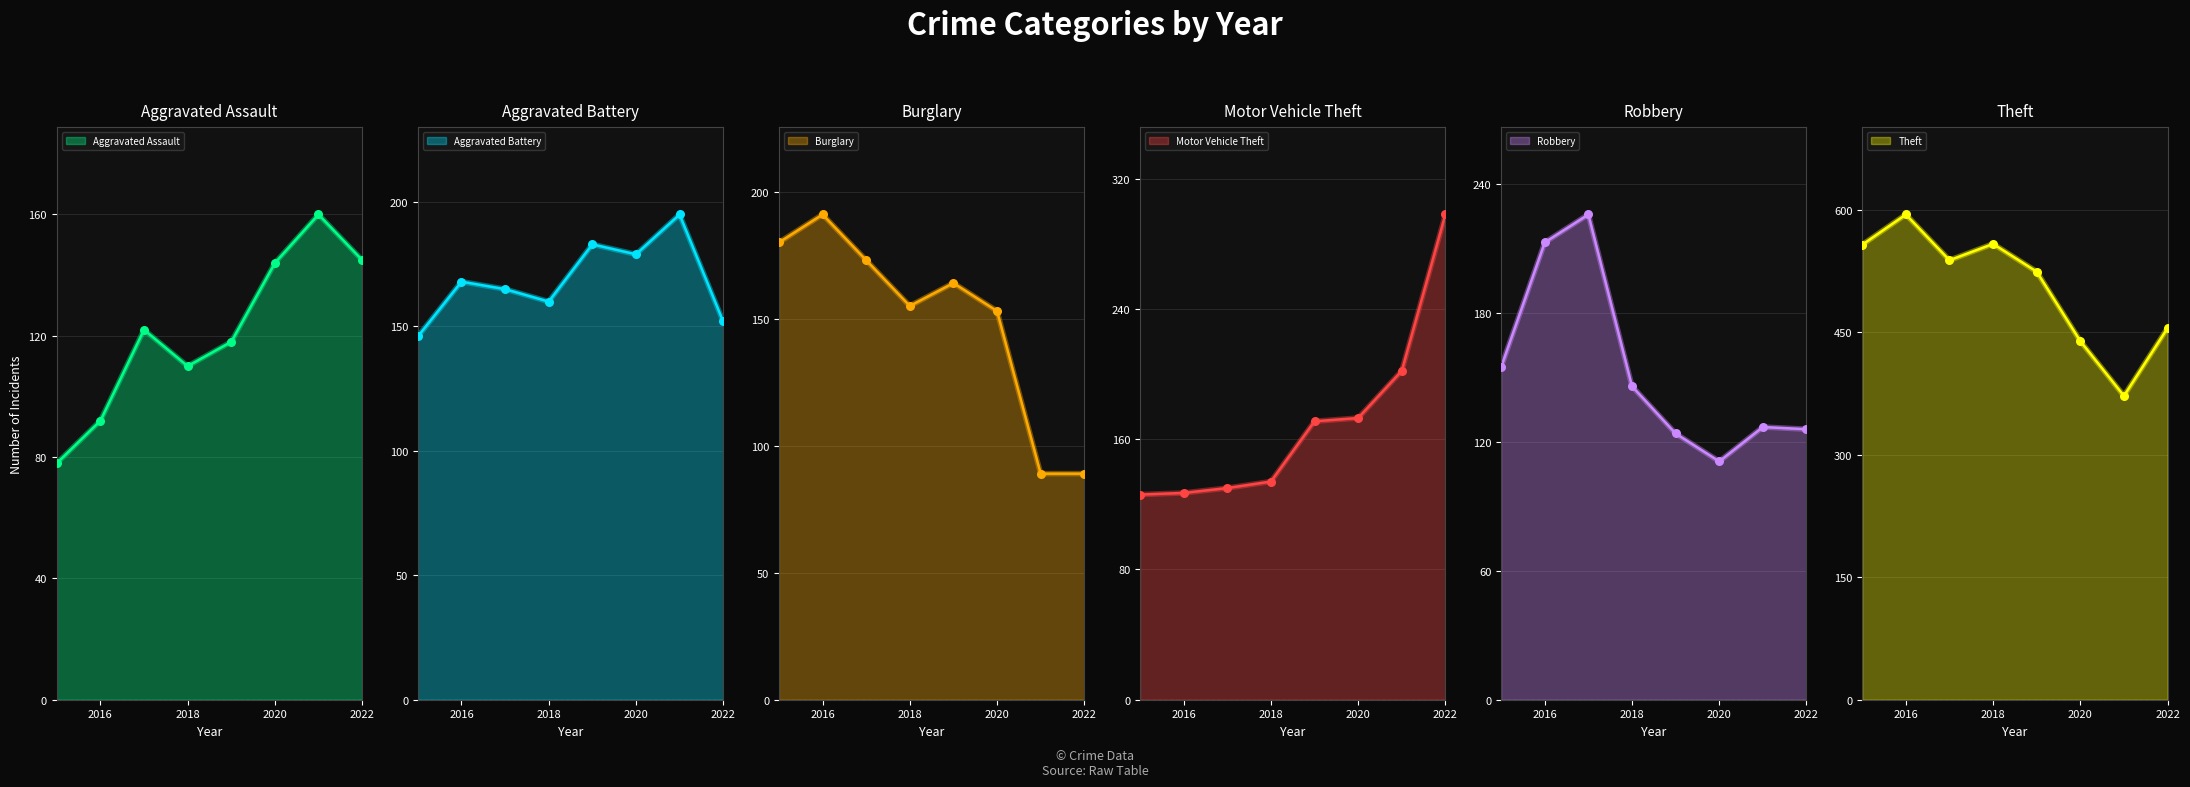

Which series has the largest total across all categories?

Theft